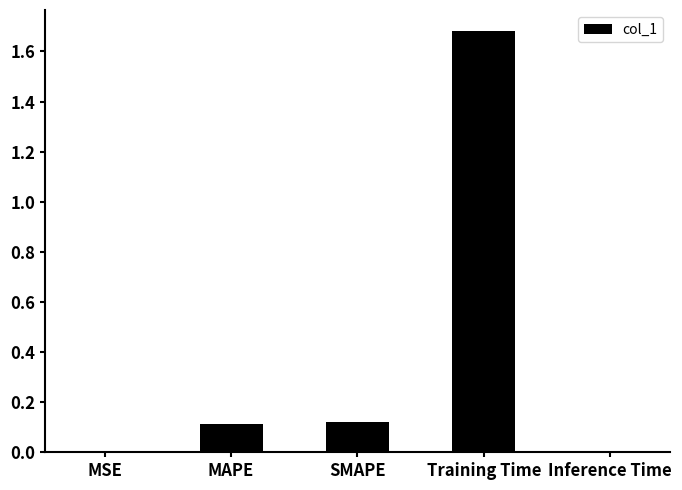

Between Training Time and MAPE, which is larger?

Training Time